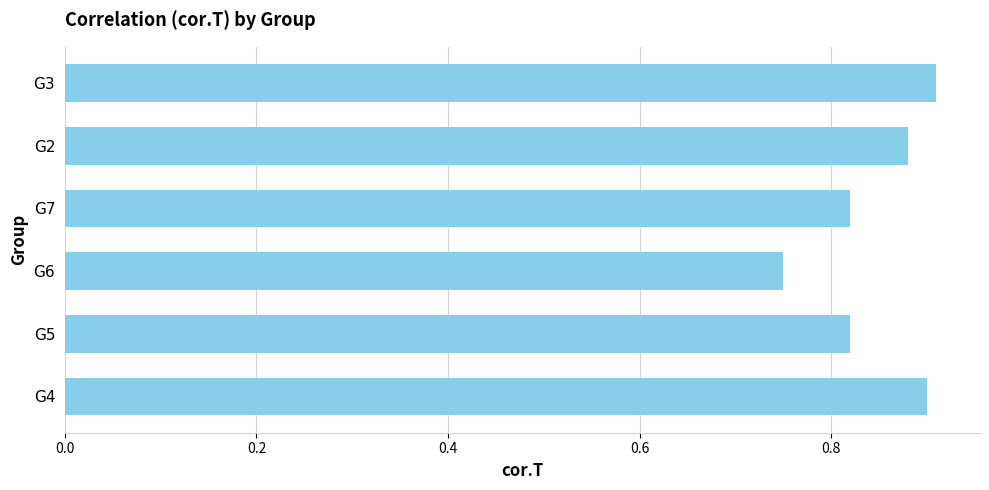

What is the sum of all values?

5.1